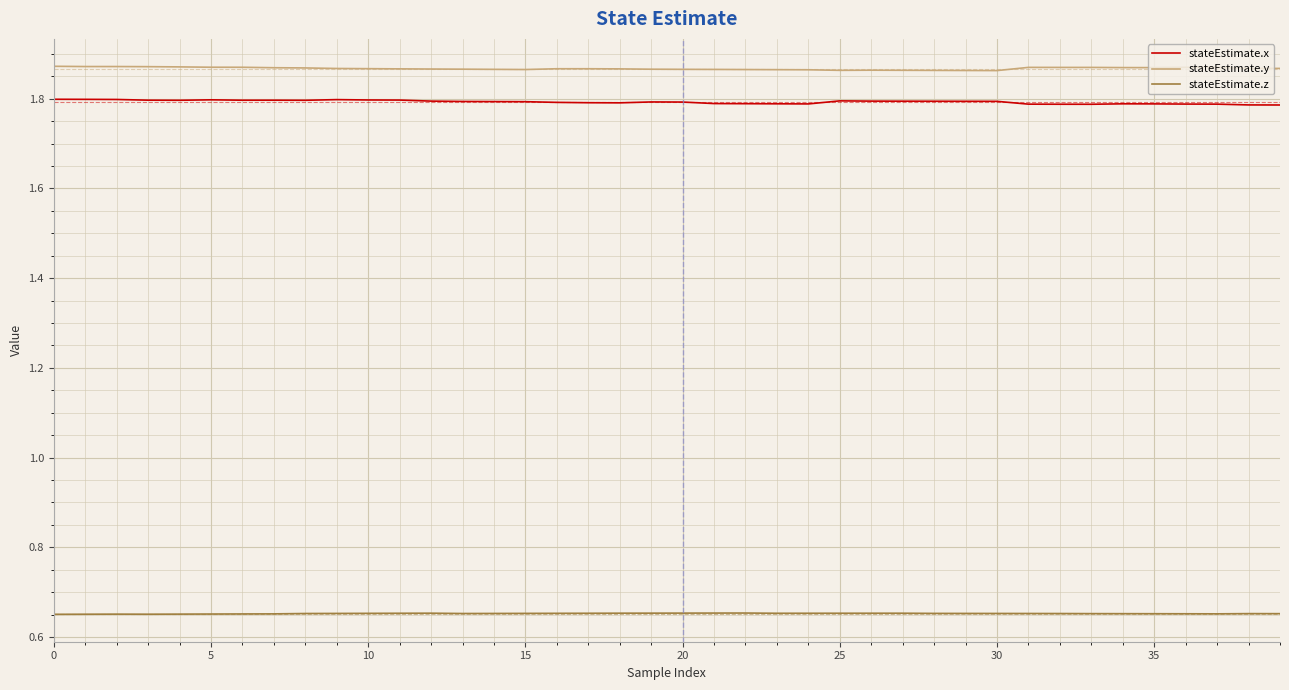

Does the chart display data point markers on the line(s)?

No